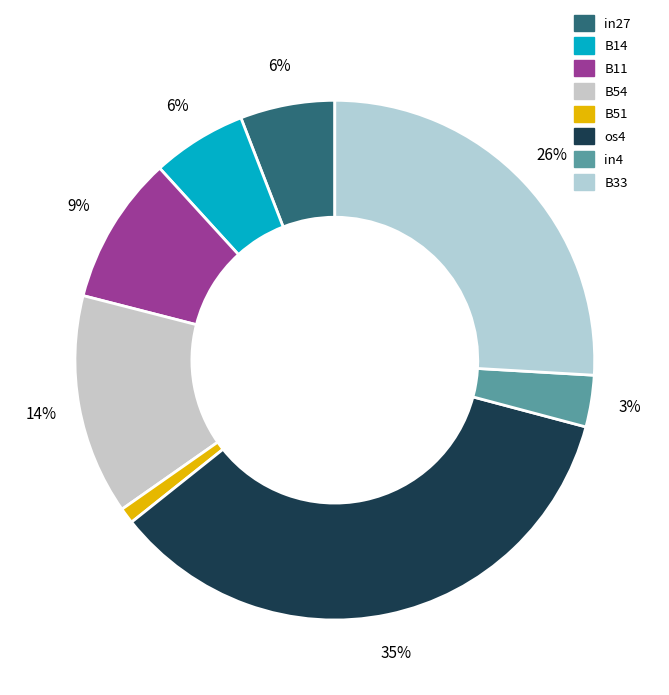

To the nearest percent, what is the average slice percentage?

12%